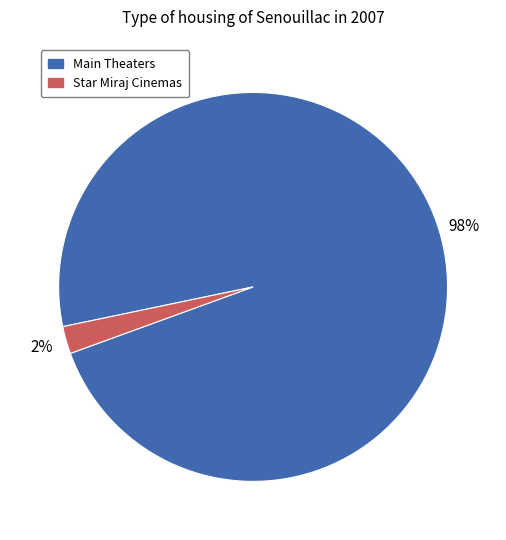

Is there a majority slice in this chart?

Yes